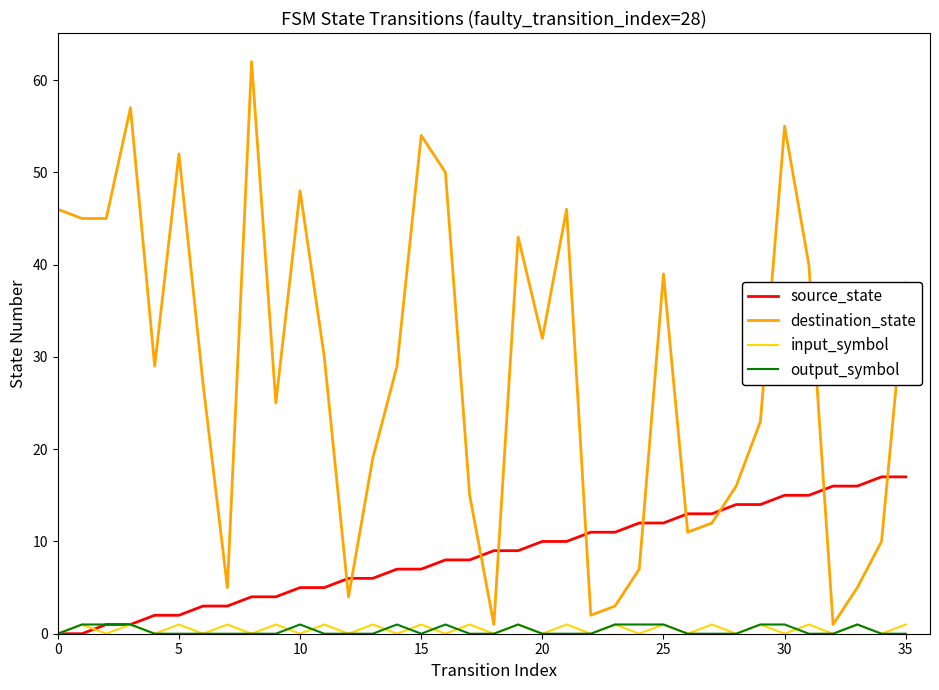

What is the highest value of the destination_state series?

62